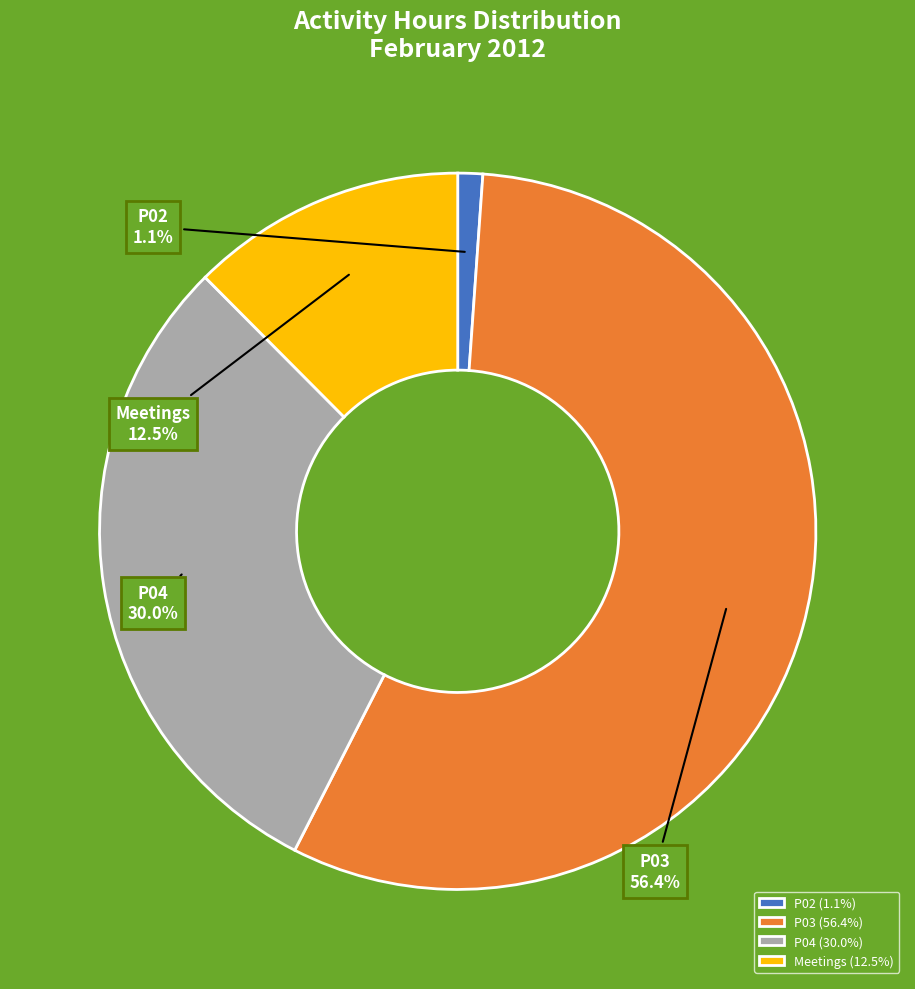

How many slices are in this pie chart?

4